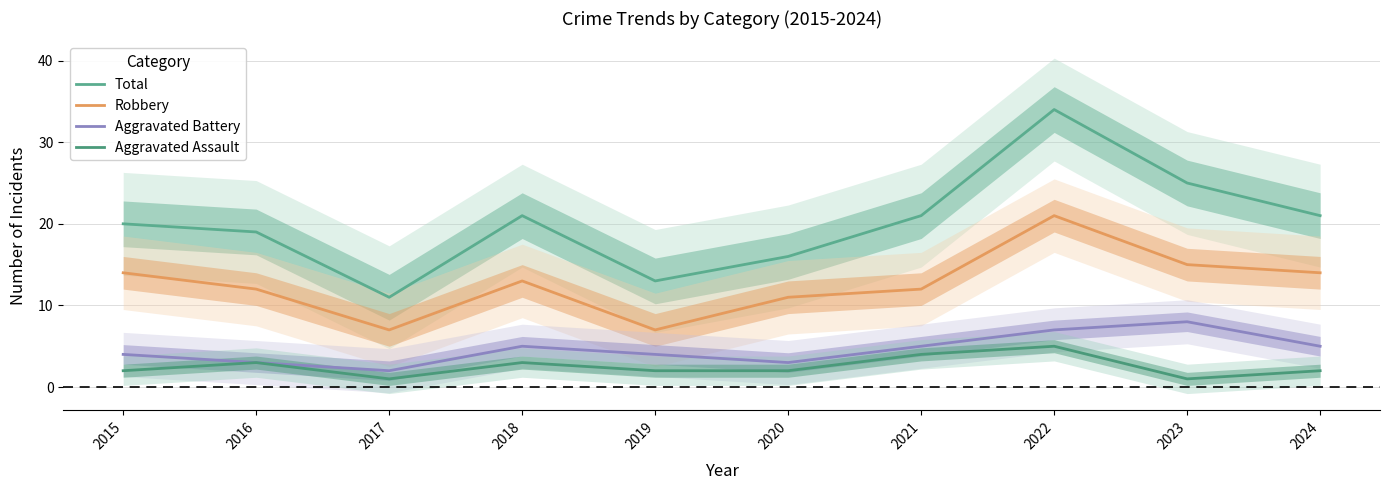

Which category has the lowest value in the Robbery series?

2017